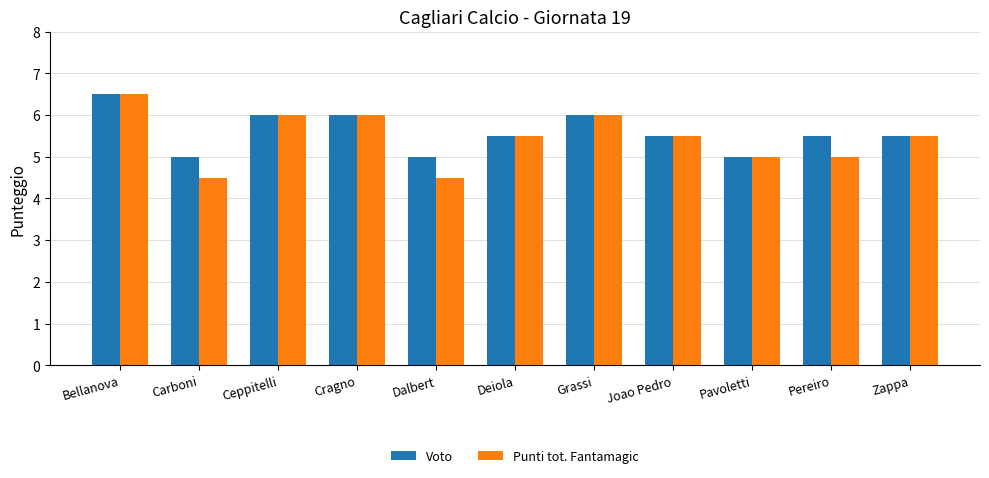

At Pereiro, list the series in order from smallest to largest.

Punti tot. Fantamagic, Voto